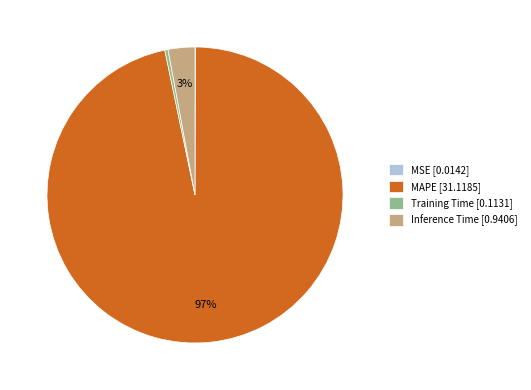

To the nearest percent, what percentage of the pie is Inference Time [0.9406]?

3%